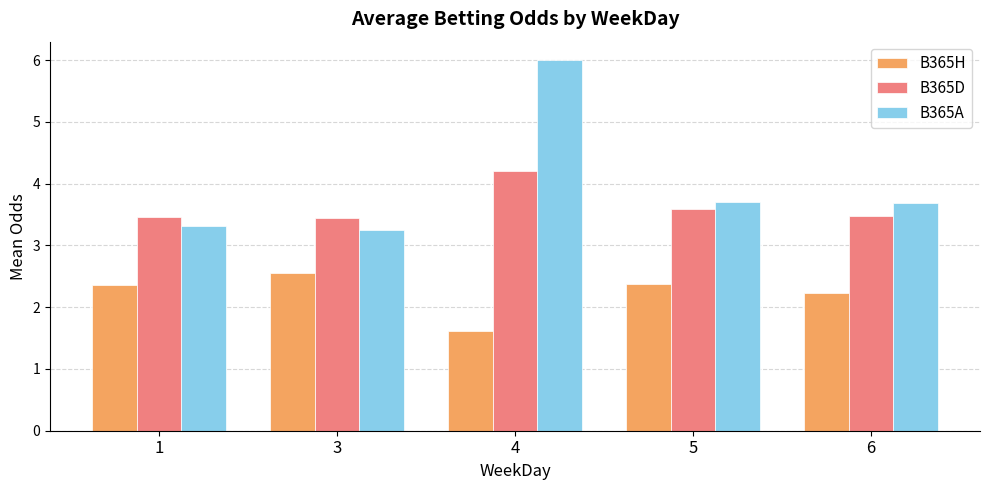

Is the value of B365A at 3 greater than the value of B365D at 6?

No